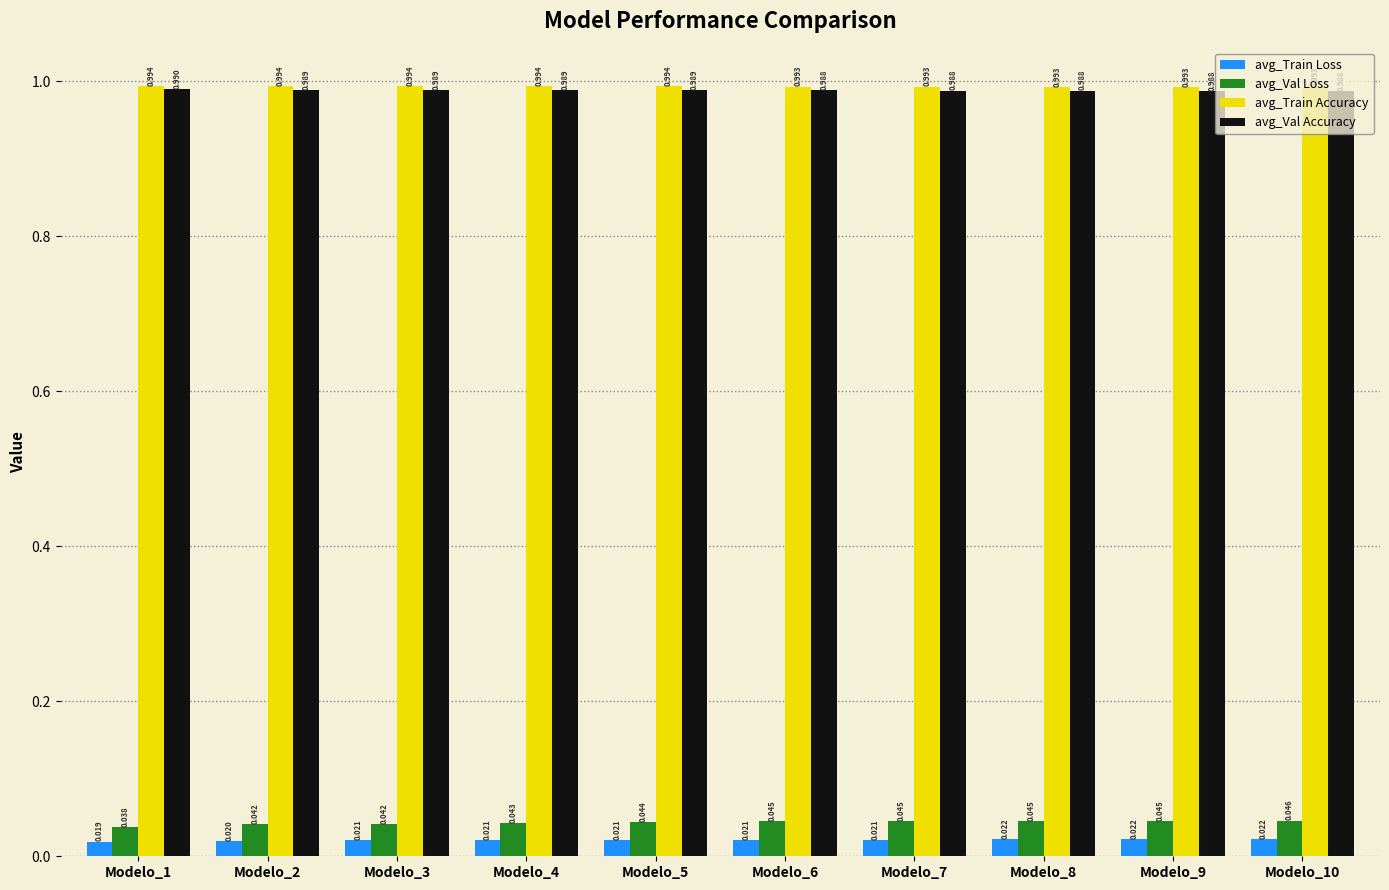

Which label corresponds to the smallest value in the chart?

Modelo_1